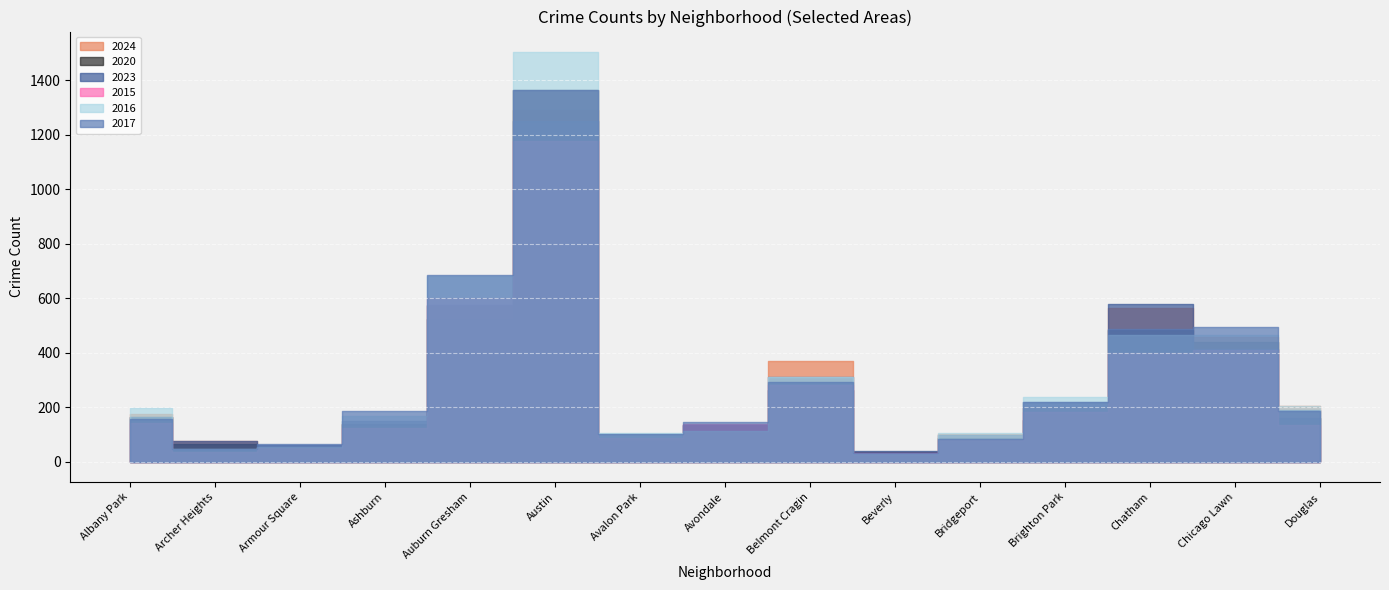

What is the value of the 2016 point at the 7th from the left?

105